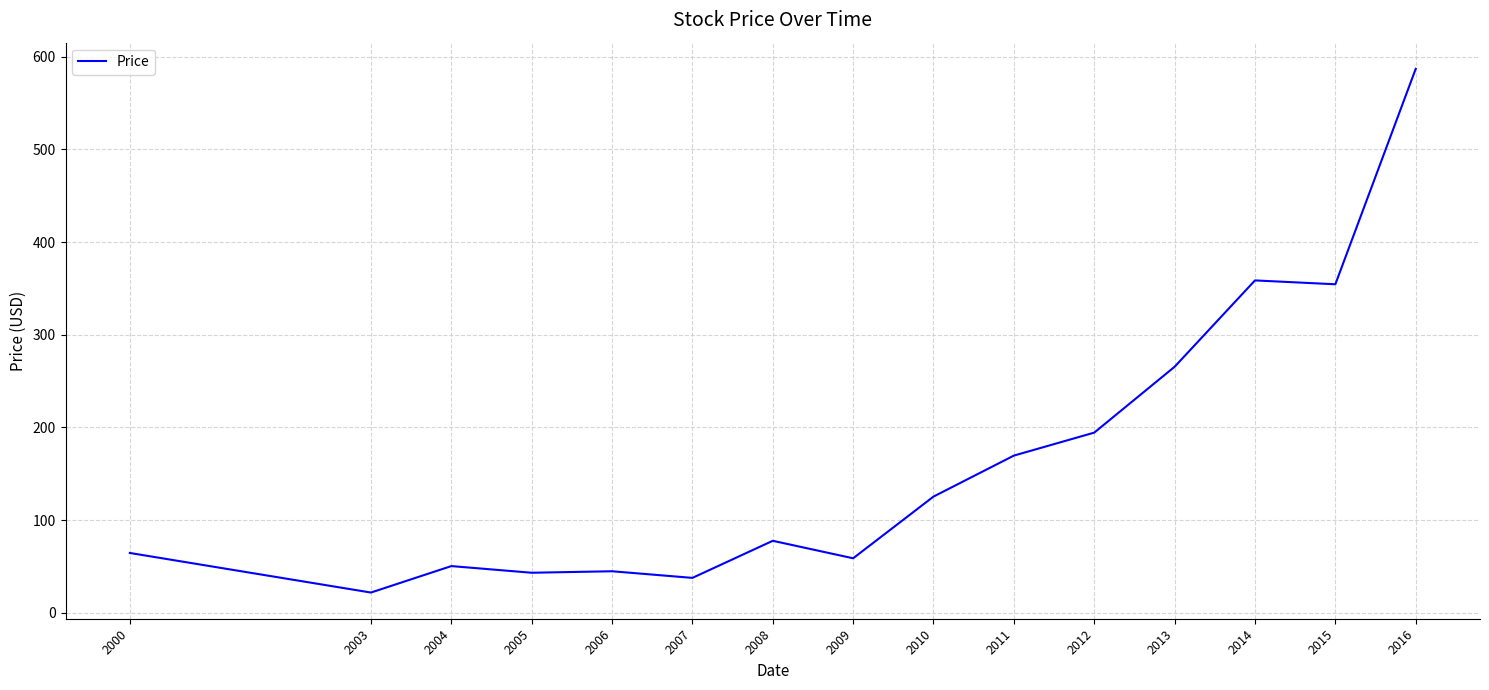

Approximately how many times larger is the value at 2010 compared to 2013?

0.5